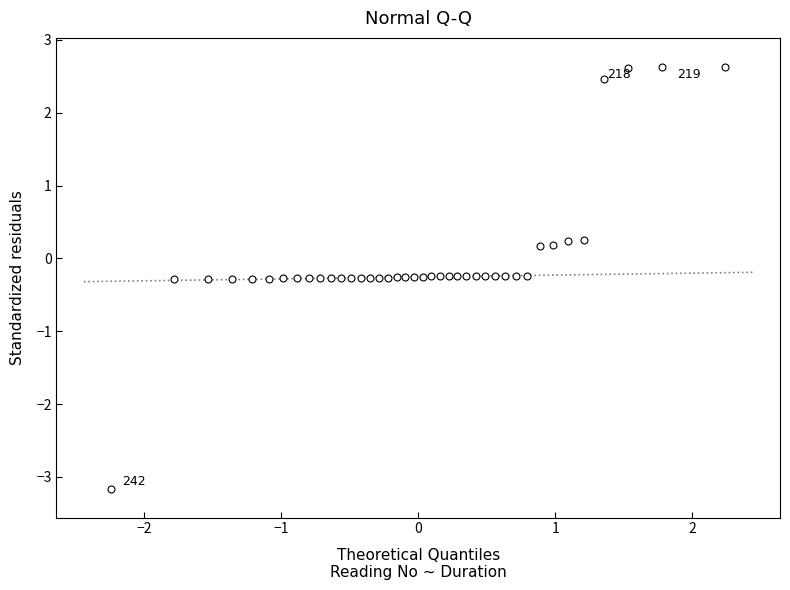

What is the range of X values (max minus min)?

4.5